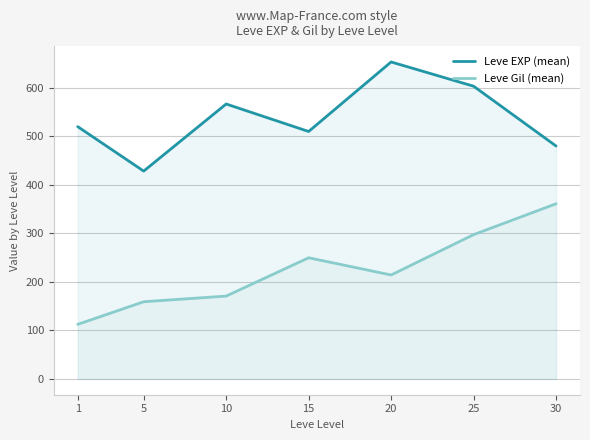

What are all the series names shown in the legend?

Leve EXP (mean), Leve Gil (mean)